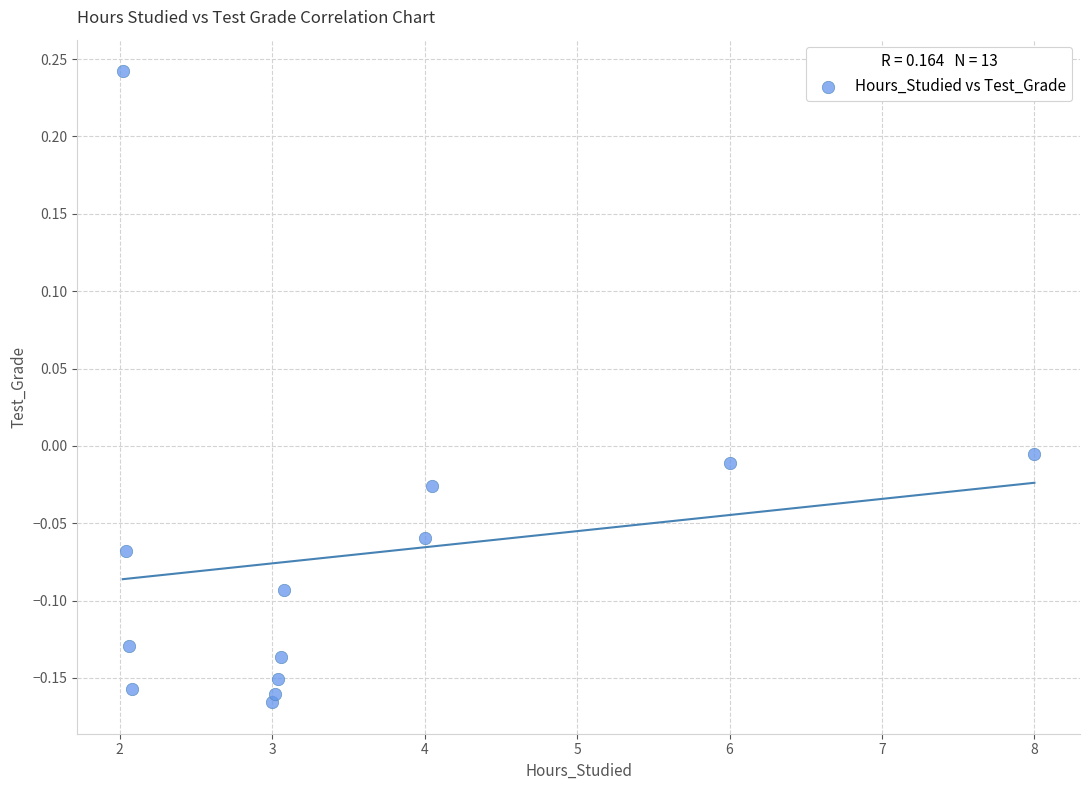

What is the range of Y values (max minus min)?

0.4